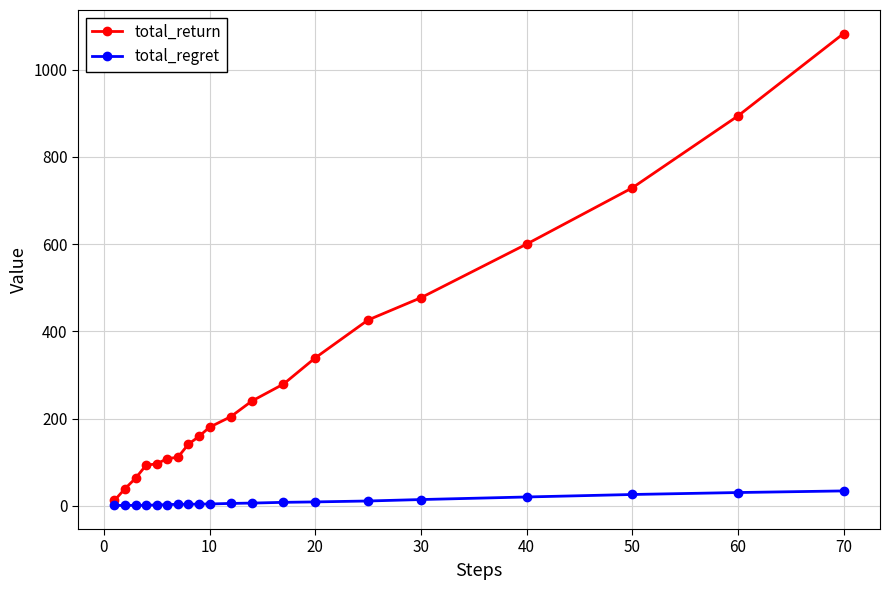

Which series has the largest range (max minus min)?

total_return